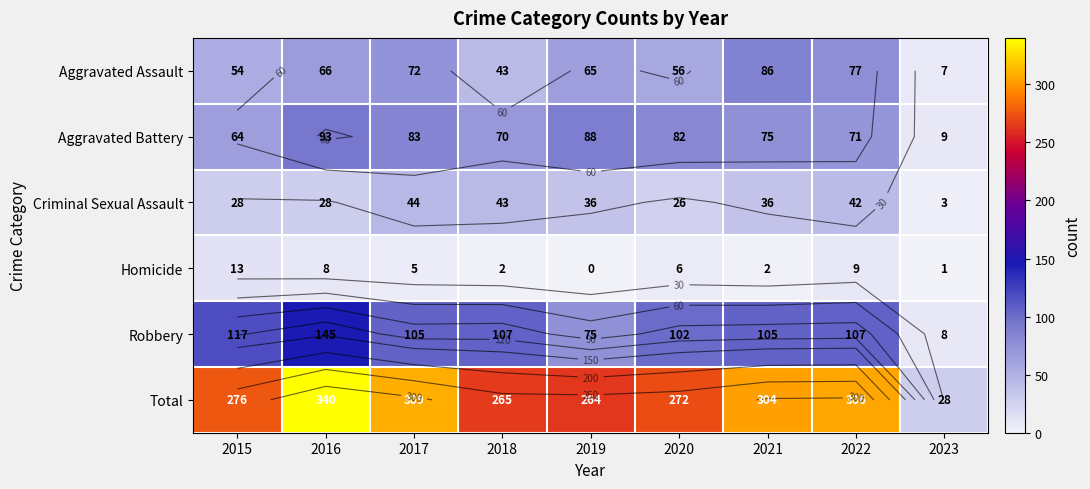

Where is Aggravated Battery nearest to the value 51?

2015